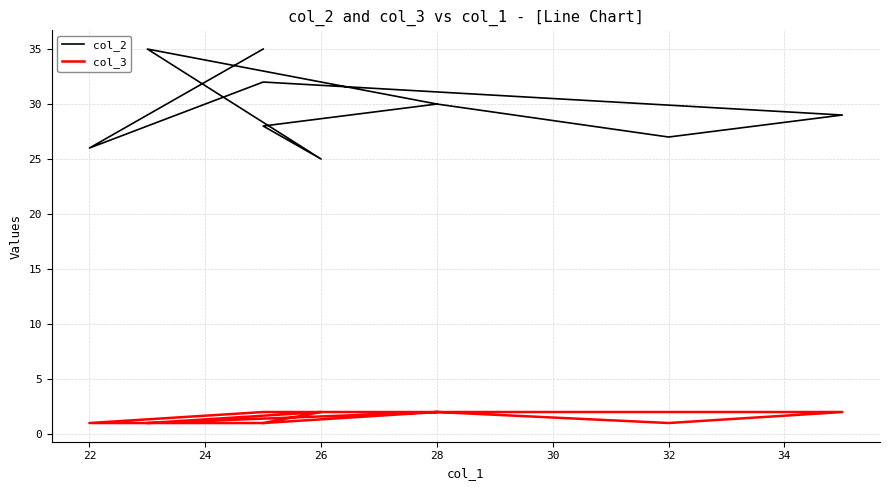

What position from the right is 28?

6